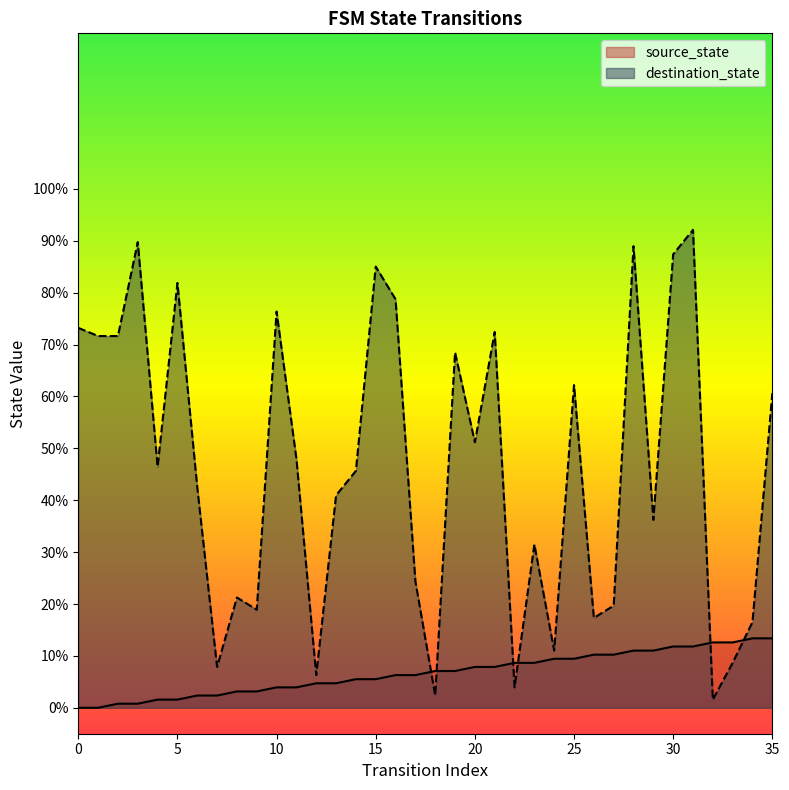

What is the spread (max minus min) of values at 33?

3.9